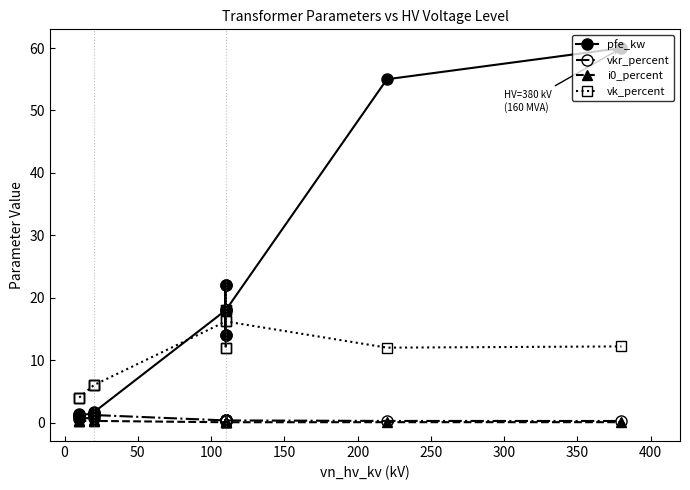

Is this an area chart (filled region under the line)?

No